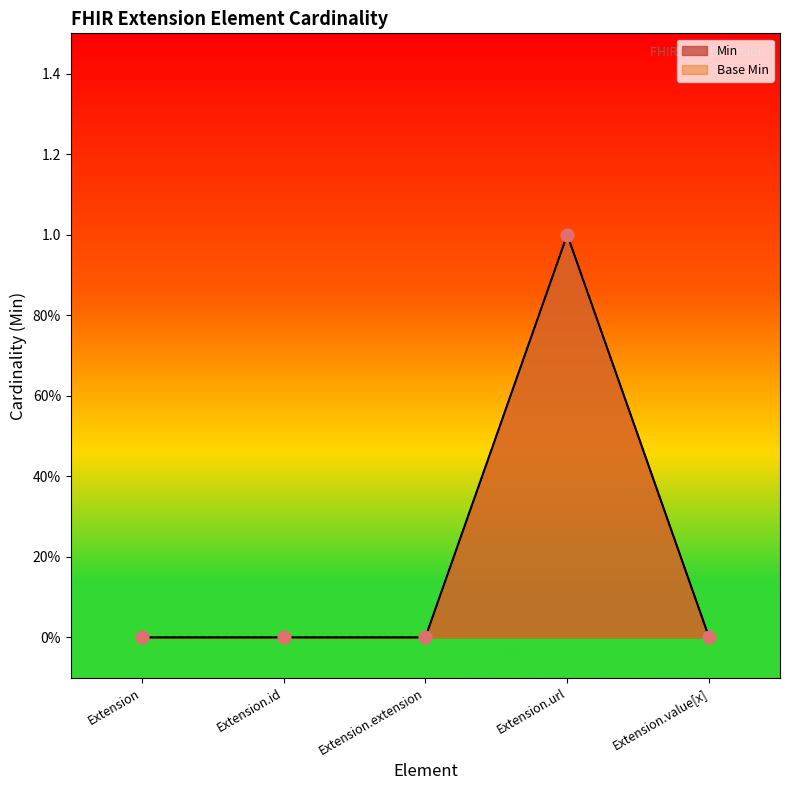

Which series has the largest Y range (max minus min)?

Min